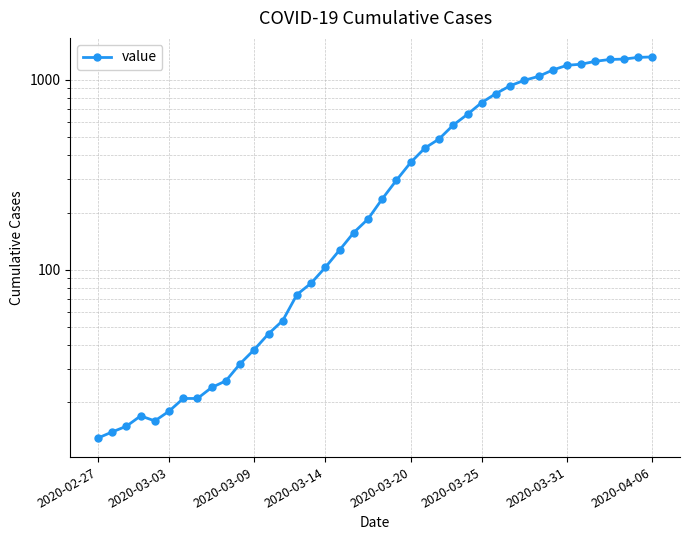

What is the maximum value shown in the chart?

1319